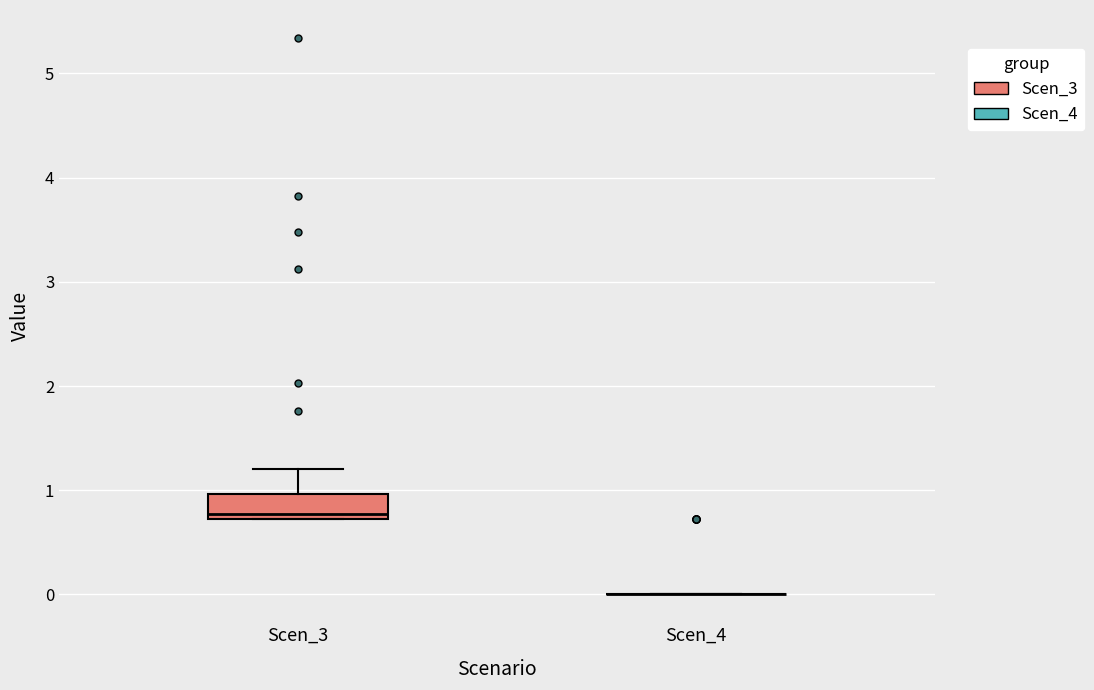

Where is the upper edge of the box for Scen_3 on the y-axis? The values are not printed on the chart, so give them approximately, as read against the axis.

1.0